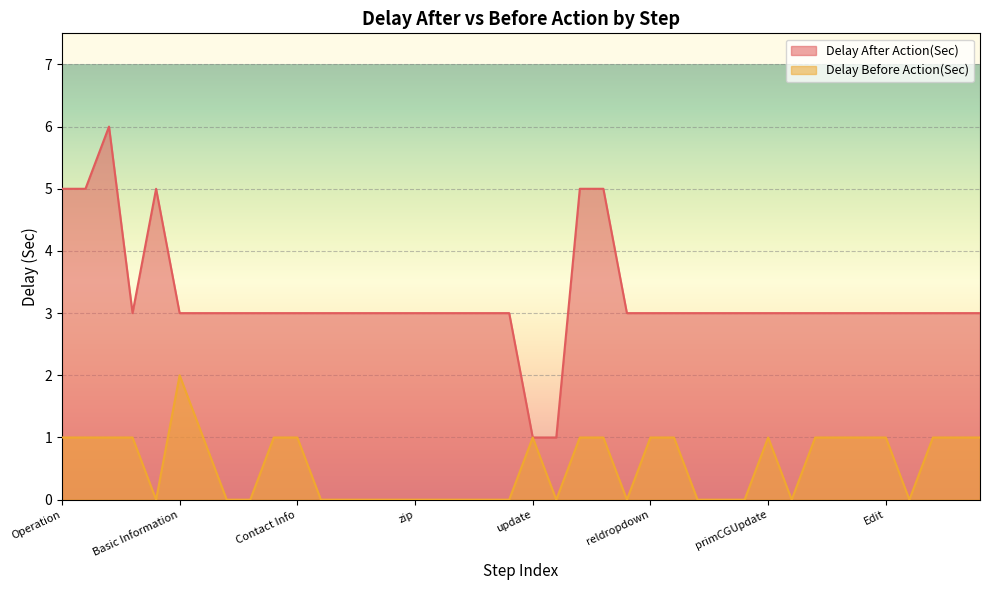

Reading left to right, what are all the values shown in this chart?

Delay After Action(Sec): Operation=5	Admission=5	Inprocessing=6	search button=3	search bar=5	Basic Information=3	Basic Info*=3	Weight=3	Height=3	Update=3	Contact Info=3	address=3	city=3	country=3	state=3	zip=3	Contact Num=3	Contact Note=3	Contact Num2=3	contactNote2=3	update=1	Updating=1	Discharge Address=5	Primary Care Giver=5	First Name CG=3	reldropdown=3	RelationshipCG=3	relNum=3	Mobilenum=3	Work Num=3	primCGUpdate=3	Search bar=3	First patient=3	Intake Panel=3	Approval Info Panel=3	Edit=3	Date=3	Transfer Status Assigned=3	Kaiser Transfer=3	Patient Discharge Status=3
Delay Before Action(Sec): Operation=1	Admission=1	Inprocessing=1	search button=1	search bar=0	Basic Information=2	Basic Info*=1	Weight=0	Height=0	Update=1	Contact Info=1	address=0	city=0	country=0	state=0	zip=0	Contact Num=0	Contact Note=0	Contact Num2=0	contactNote2=0	update=1	Updating=0	Discharge Address=1	Primary Care Giver=1	First Name CG=0	reldropdown=1	RelationshipCG=1	relNum=0	Mobilenum=0	Work Num=0	primCGUpdate=1	Search bar=0	First patient=1	Intake Panel=1	Approval Info Panel=1	Edit=1	Date=0	Transfer Status Assigned=1	Kaiser Transfer=1	Patient Discharge Status=1